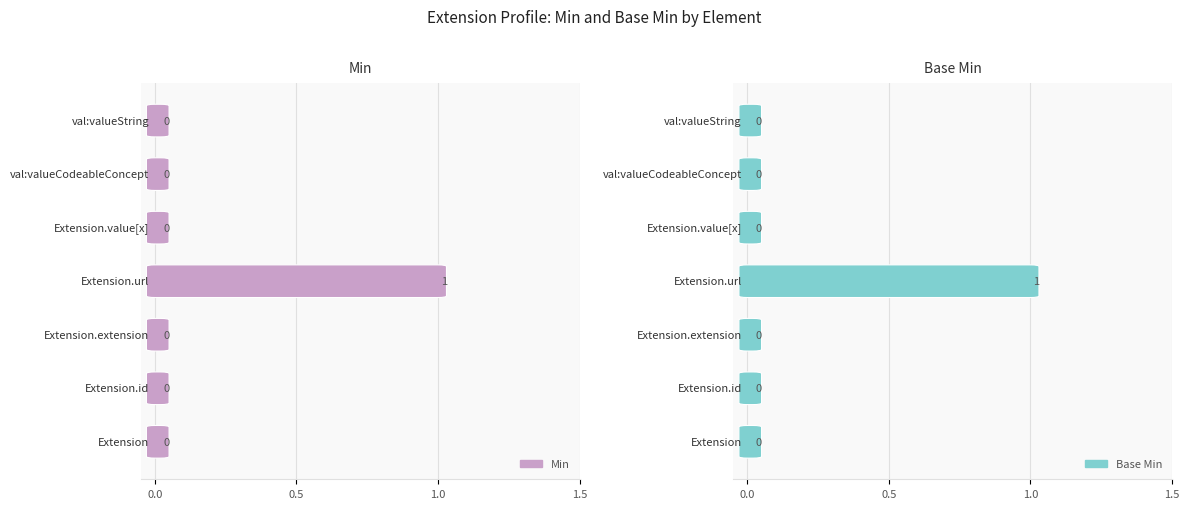

Rank the series by their maximum value, from lowest to highest.

Min, Base Min